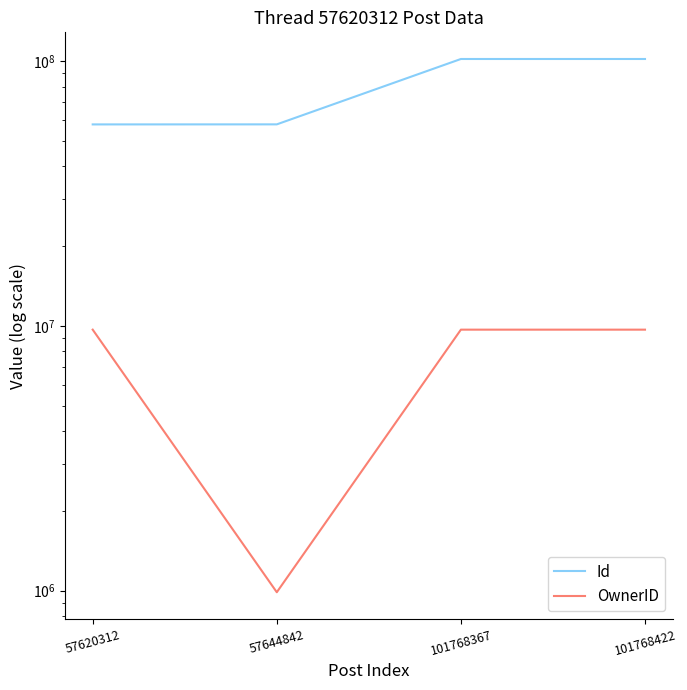

True or false: Id has a value of 57644842 at 57644842.

True